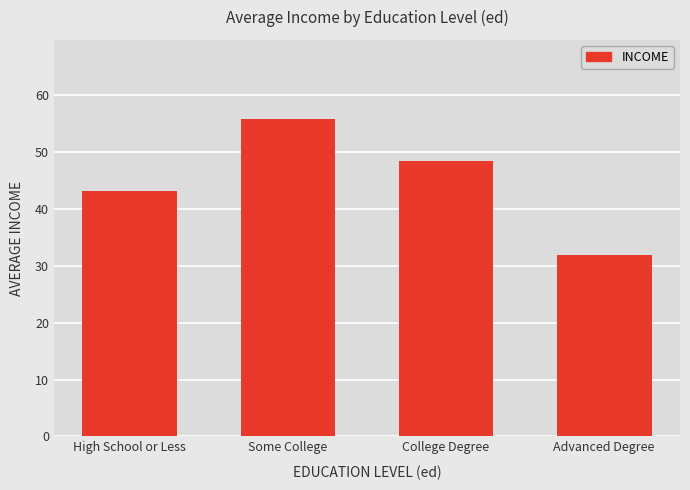

What is the greatest value displayed?

55.8